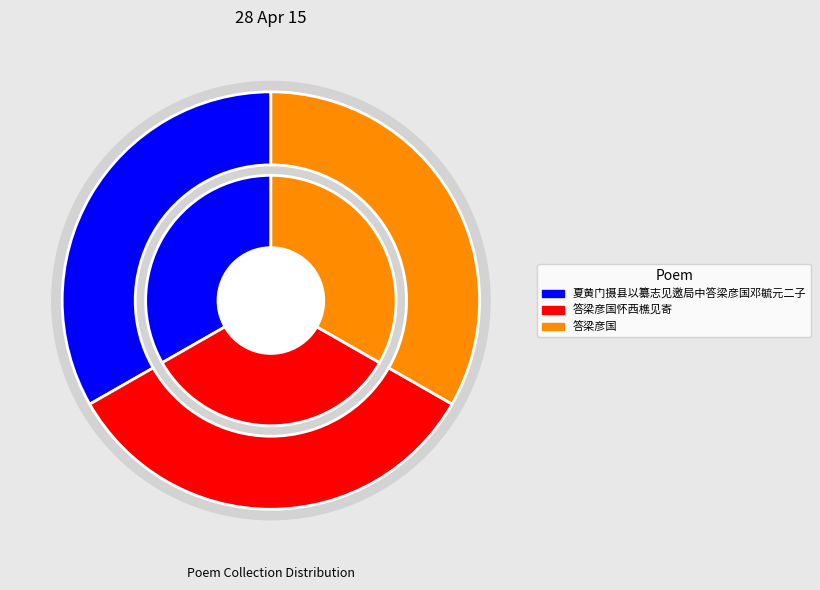

Is it true that 夏黄门摄县以纂志见邀局中答梁彦国邓毓元二子 is 33% of the pie?

True